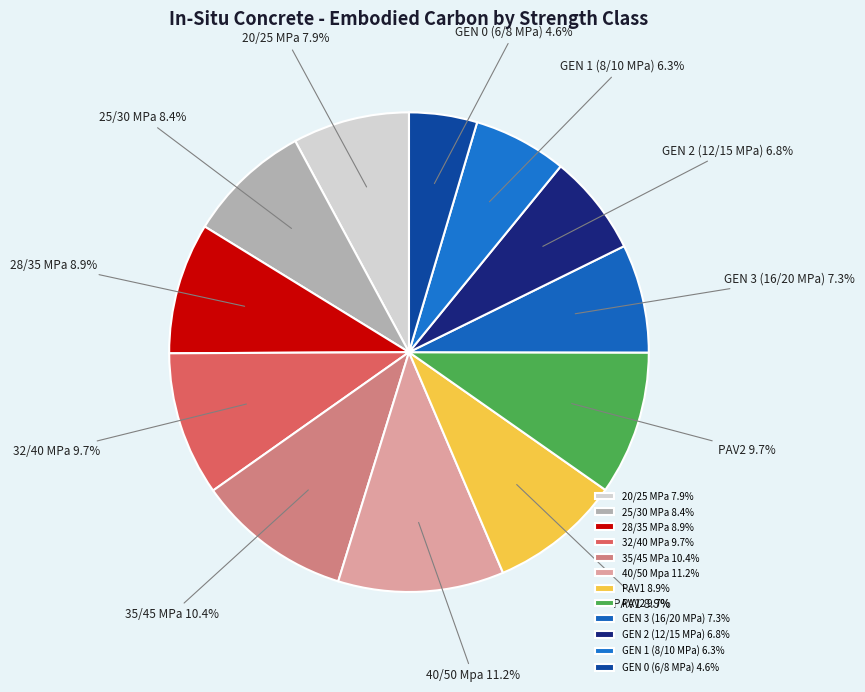

Which has a higher value, 35/45 MPa or 20/25 MPa?

35/45 MPa